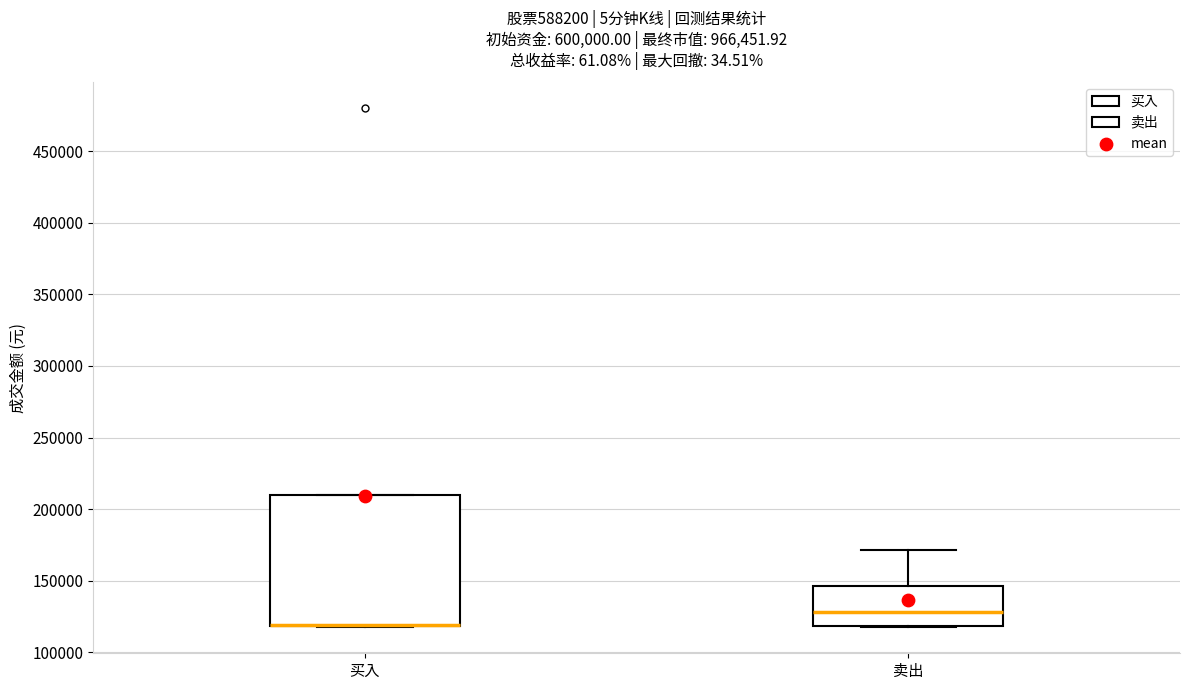

Reading left to right, read every box against the y-axis: the position of its median line, the range the box covers, and the ends of its whiskers. The values are not printed on the chart, so give them approximately, as read against the axis.

买入: median 120000 (drawn on the box's lower edge), box 120000 to 210000, whiskers 115000 to 210000
卖出: median 130000, box 120000 to 145000, whiskers 115000 to 170000